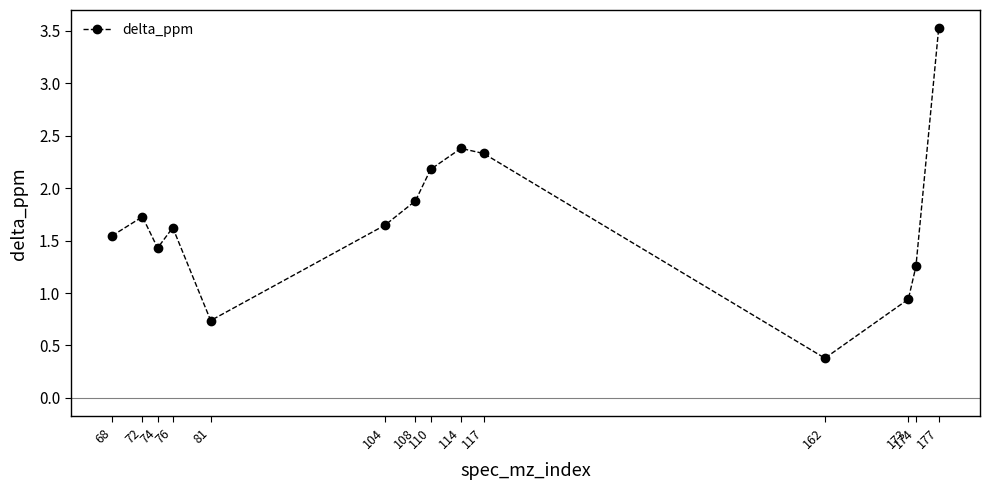

What is the value of the 3rd point from the left?

1.4